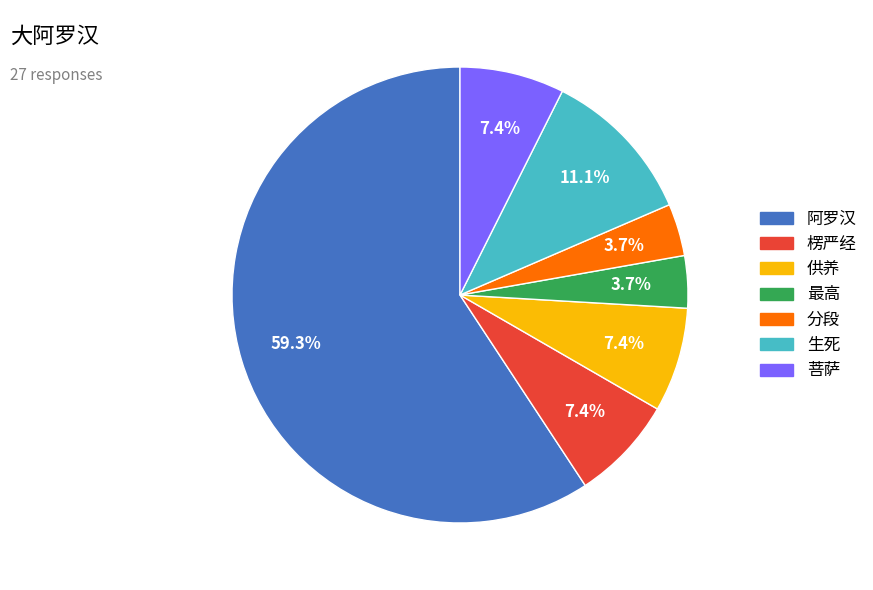

To the nearest percent, what portion does 最高 represent?

4%